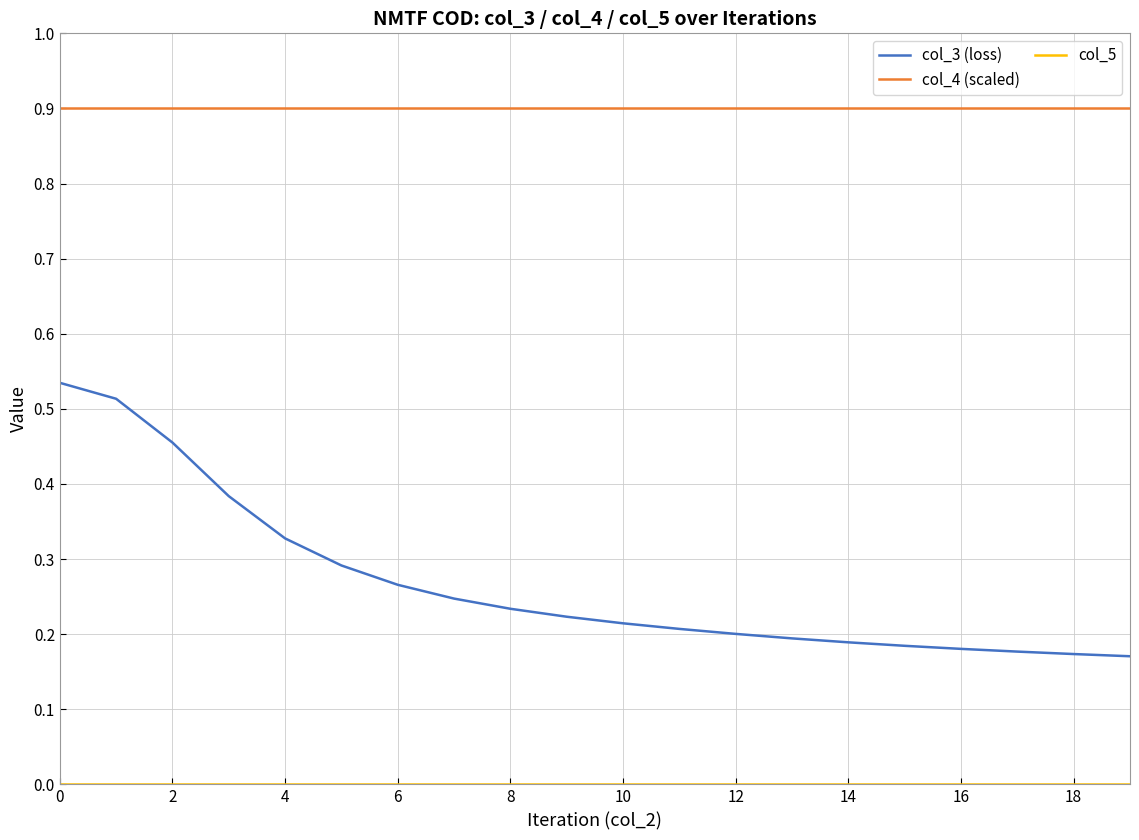

Does the chart have visible grid lines?

Yes